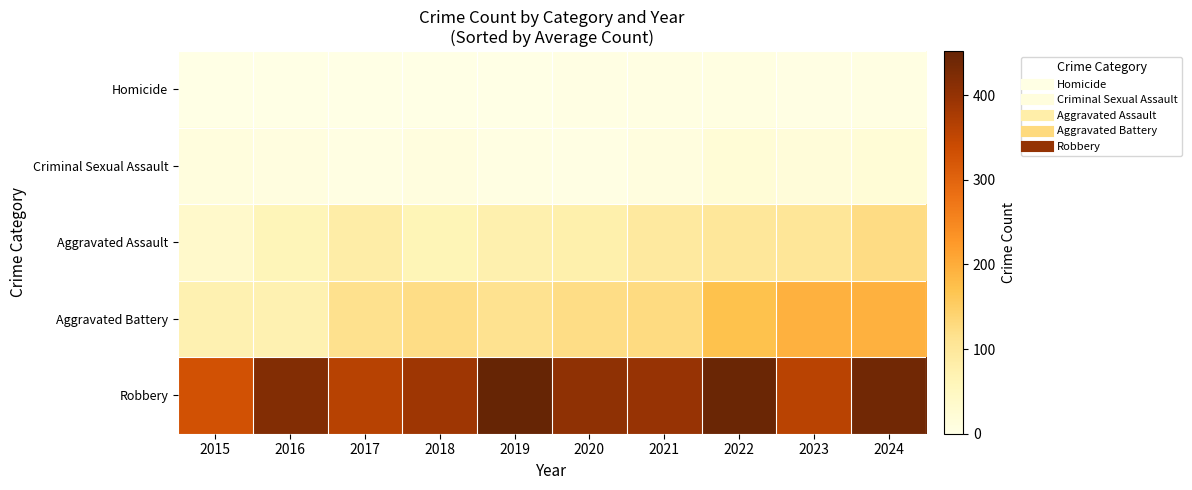

At how many categories does at least one series exceed 280?

10